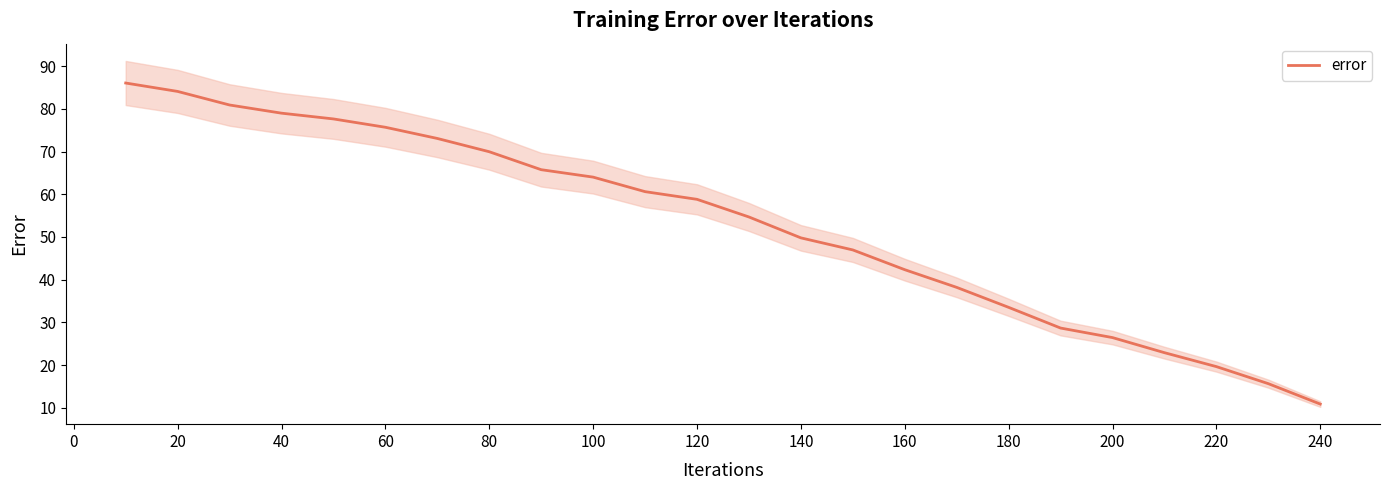

What is the highest value of the error series?

86.0